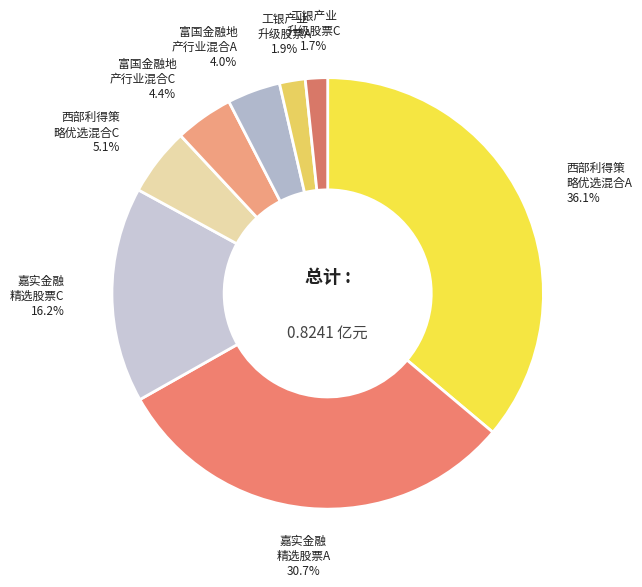

How many segments does this pie chart have?

8